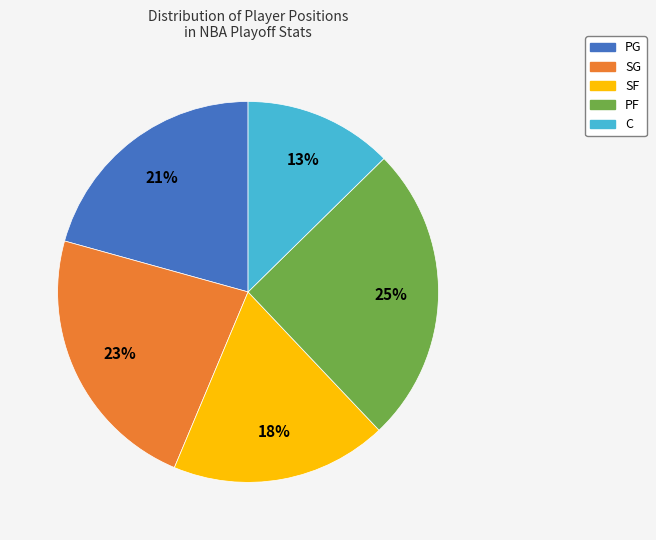

Is there any slice that represents more than half of the pie?

No